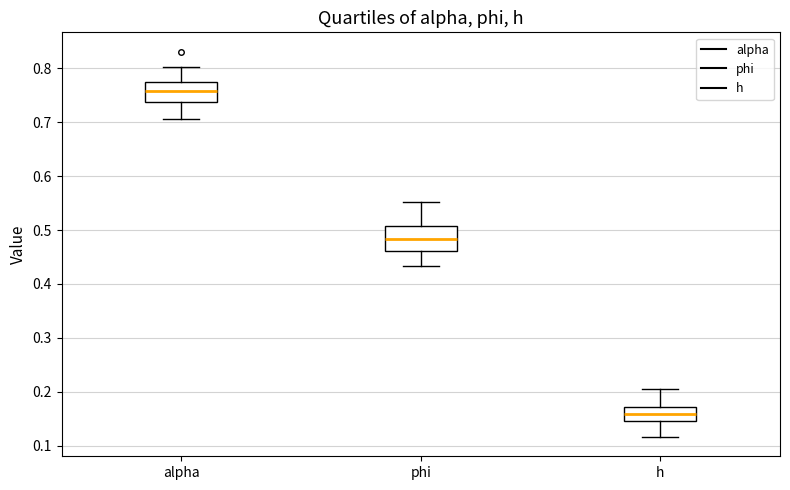

Reading left to right, read every box against the y-axis: the position of its median line, the range the box covers, and the ends of its whiskers. The values are not printed on the chart, so give them approximately, as read against the axis.

alpha: median 0.76, box 0.74 to 0.78, whiskers 0.71 to 0.80
phi: median 0.48, box 0.46 to 0.51, whiskers 0.43 to 0.55
h: median 0.16, box 0.15 to 0.17, whiskers 0.12 to 0.21